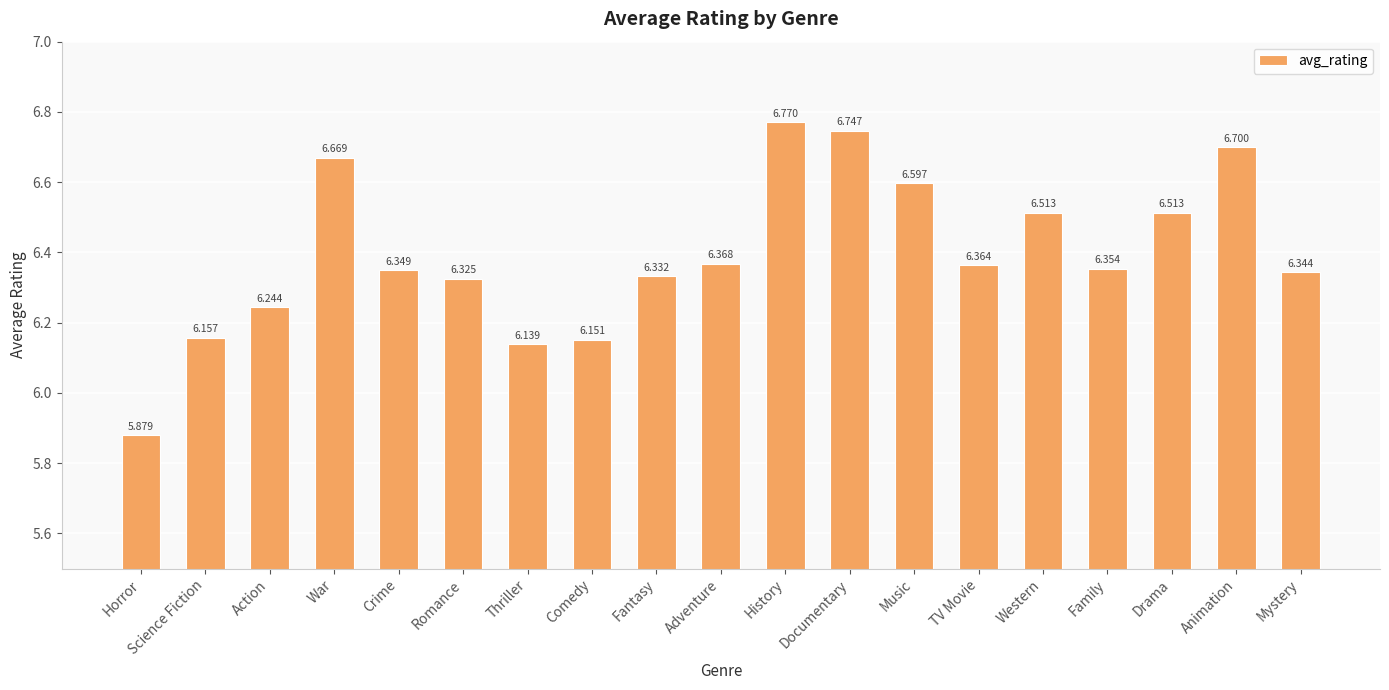

How many values are below 6?

1